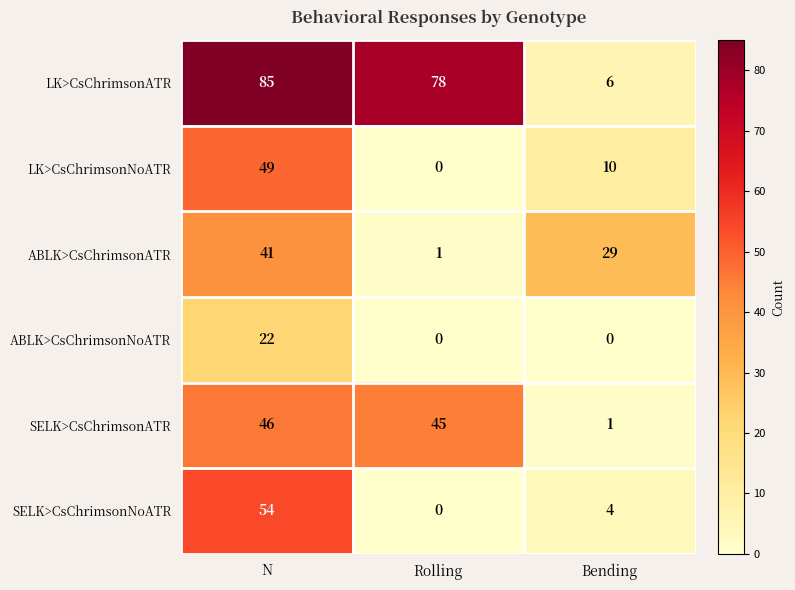

At which category is the sum across all series the highest?

N